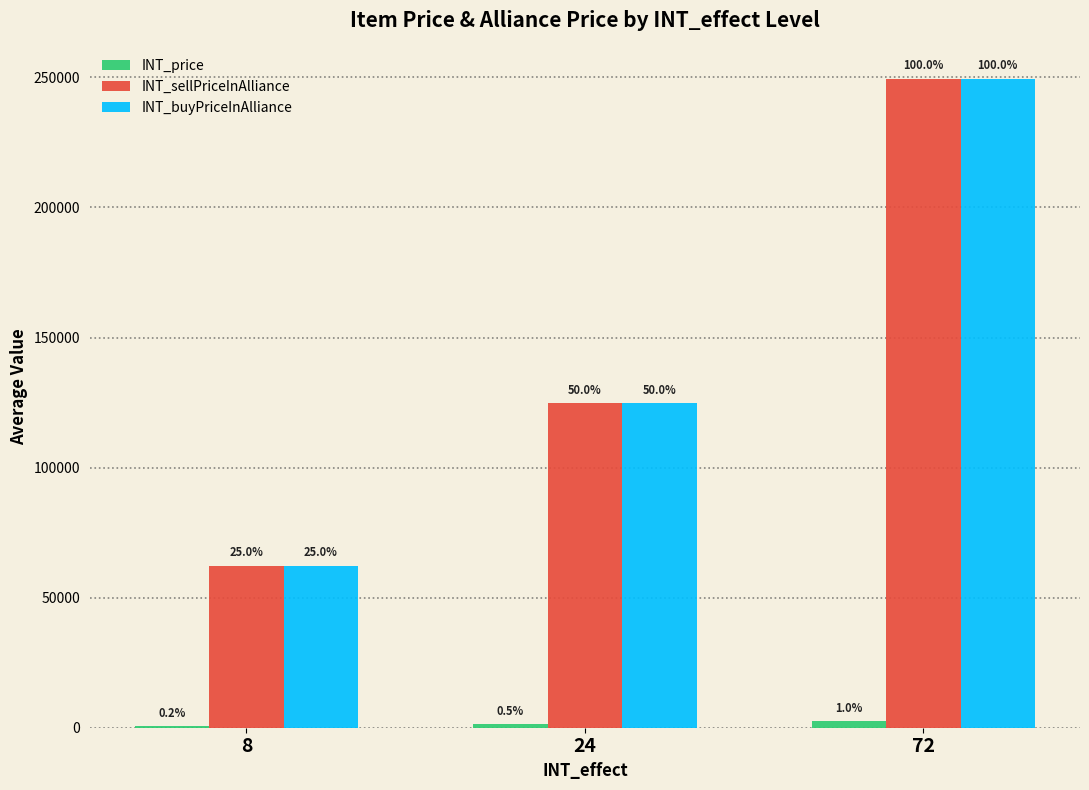

Are the bars horizontal?

No